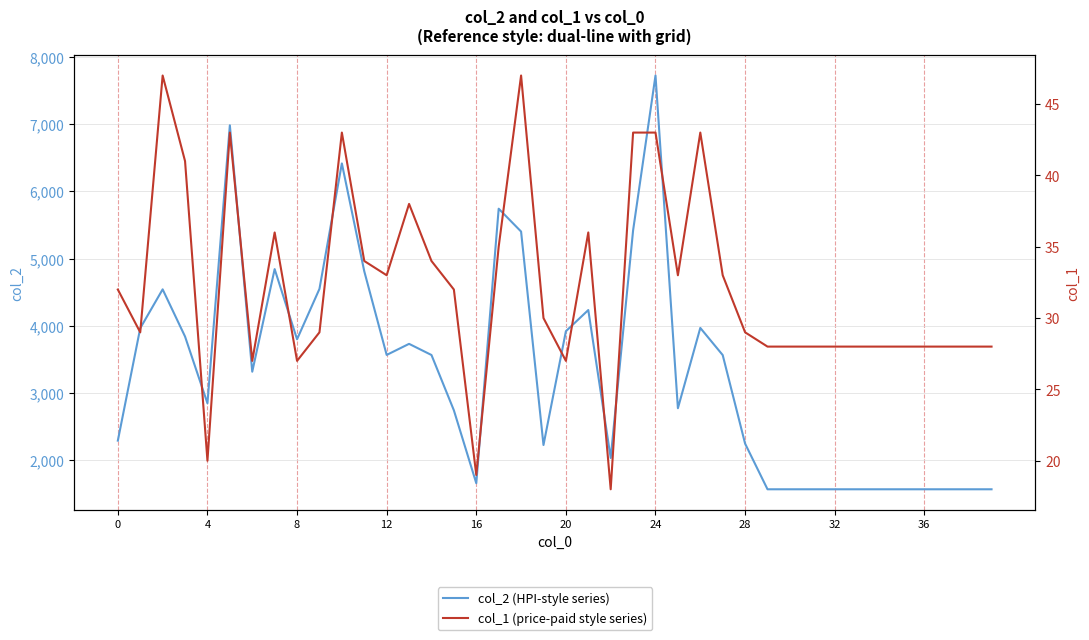

The value of col_1 (price-paid style series) at 20 is 27. True or false?

True